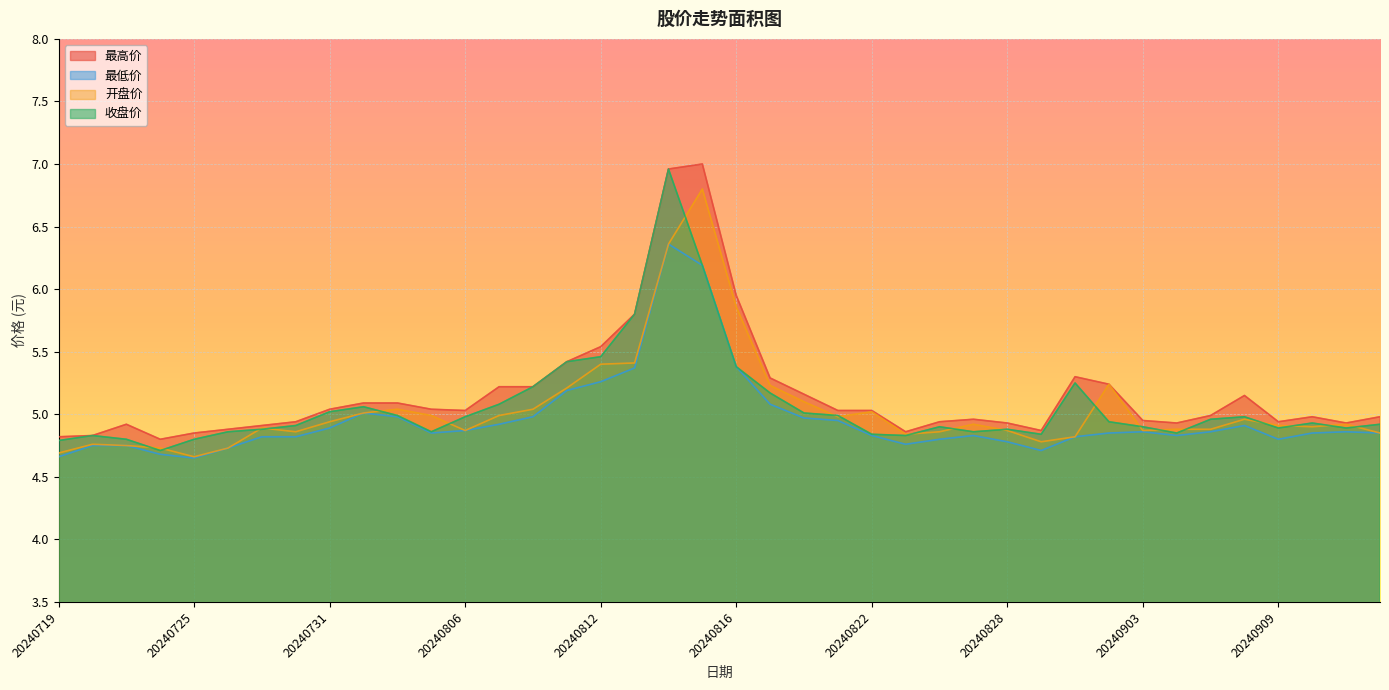

The value of 最低价 at 20240719 is 4.7. True or false?

True